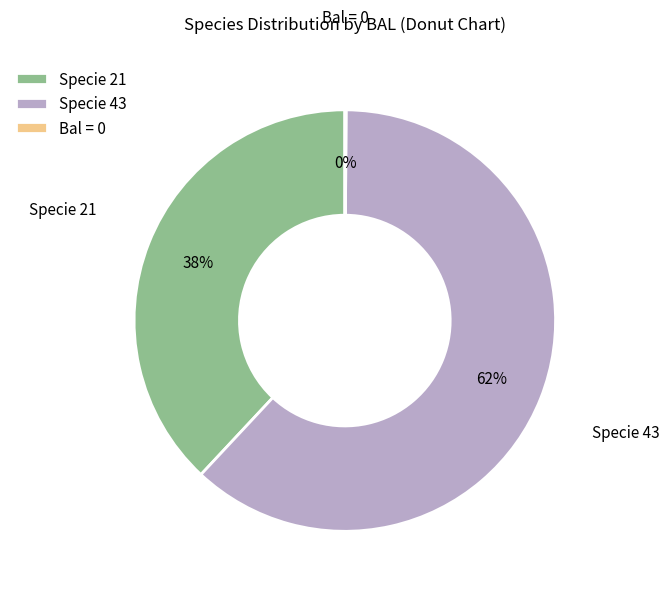

To the nearest percent, what is the average slice percentage?

33%